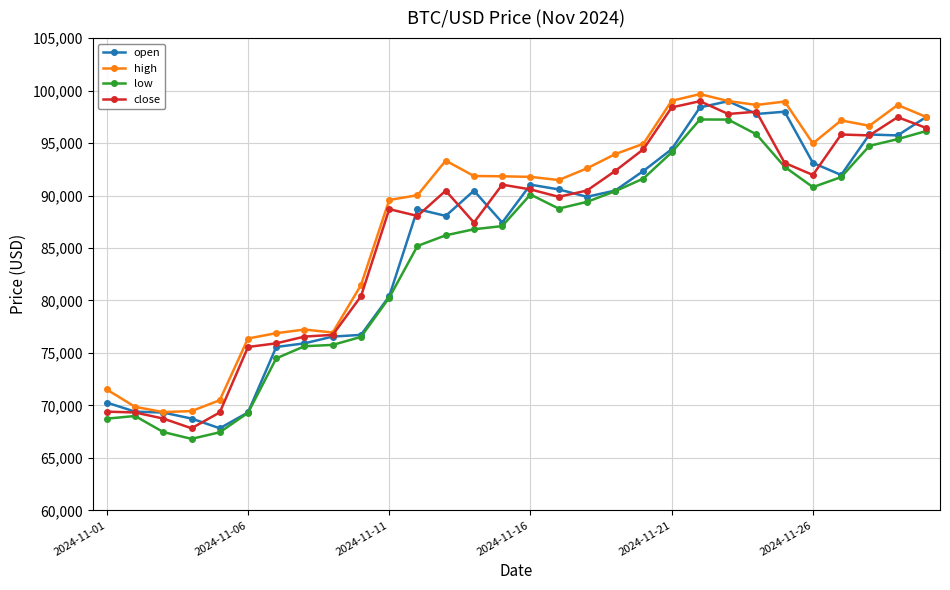

What are all the series names shown in the legend?

open, high, low, close